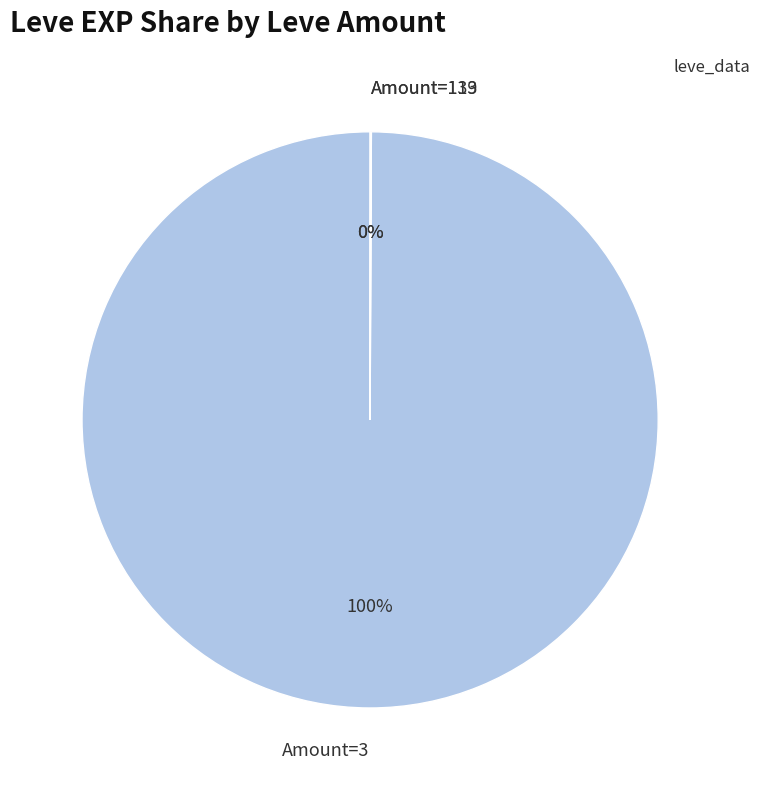

To the nearest percent, what is the average slice percentage?

33%